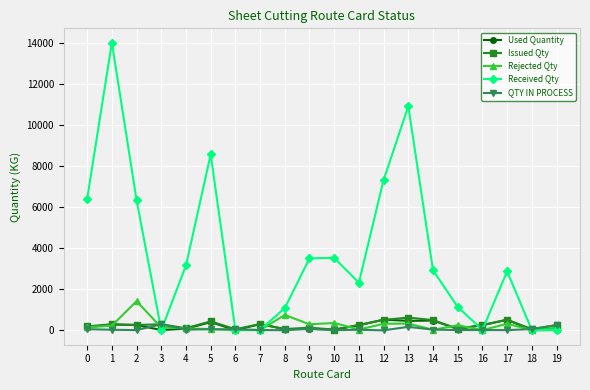

What are all the series names shown in the legend?

Used Quantity, Issued Qty, Rejected Qty, Received Qty, QTY IN PROCESS